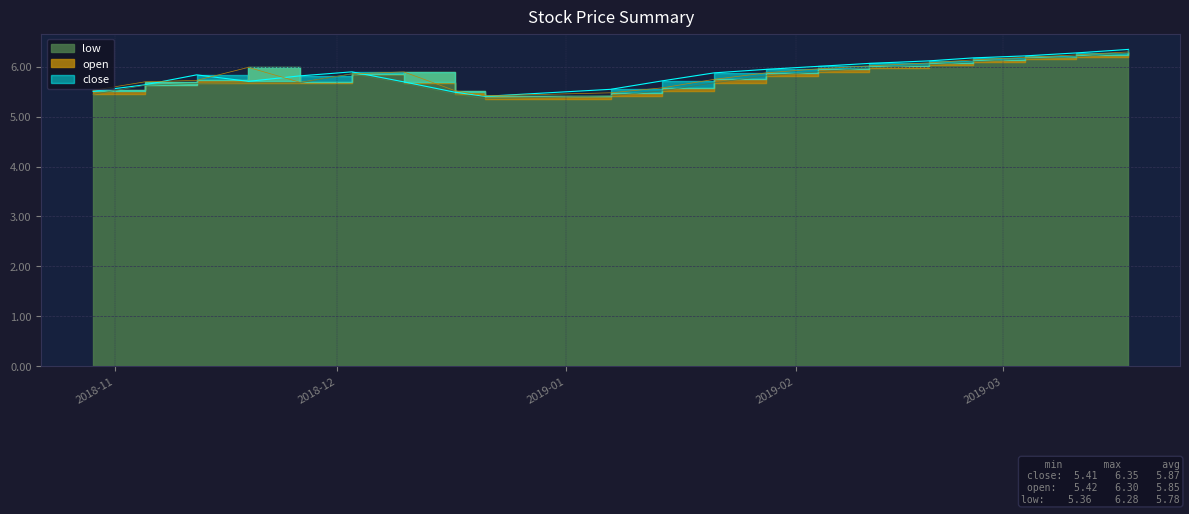

What is the minimum value for close?

5.4